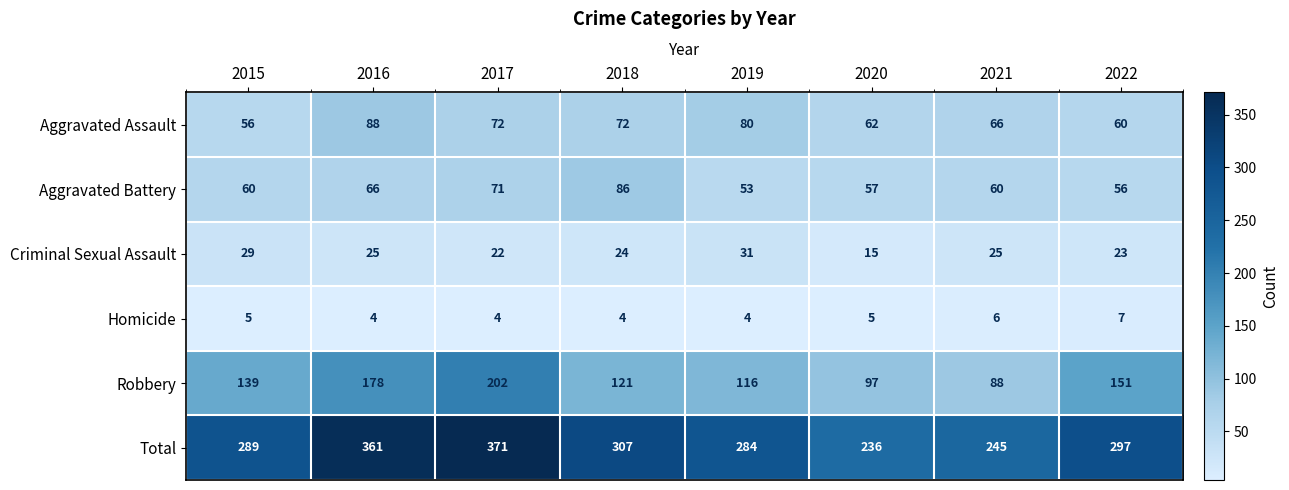

Between 2018 and 2020, which series saw the biggest shift?

Total